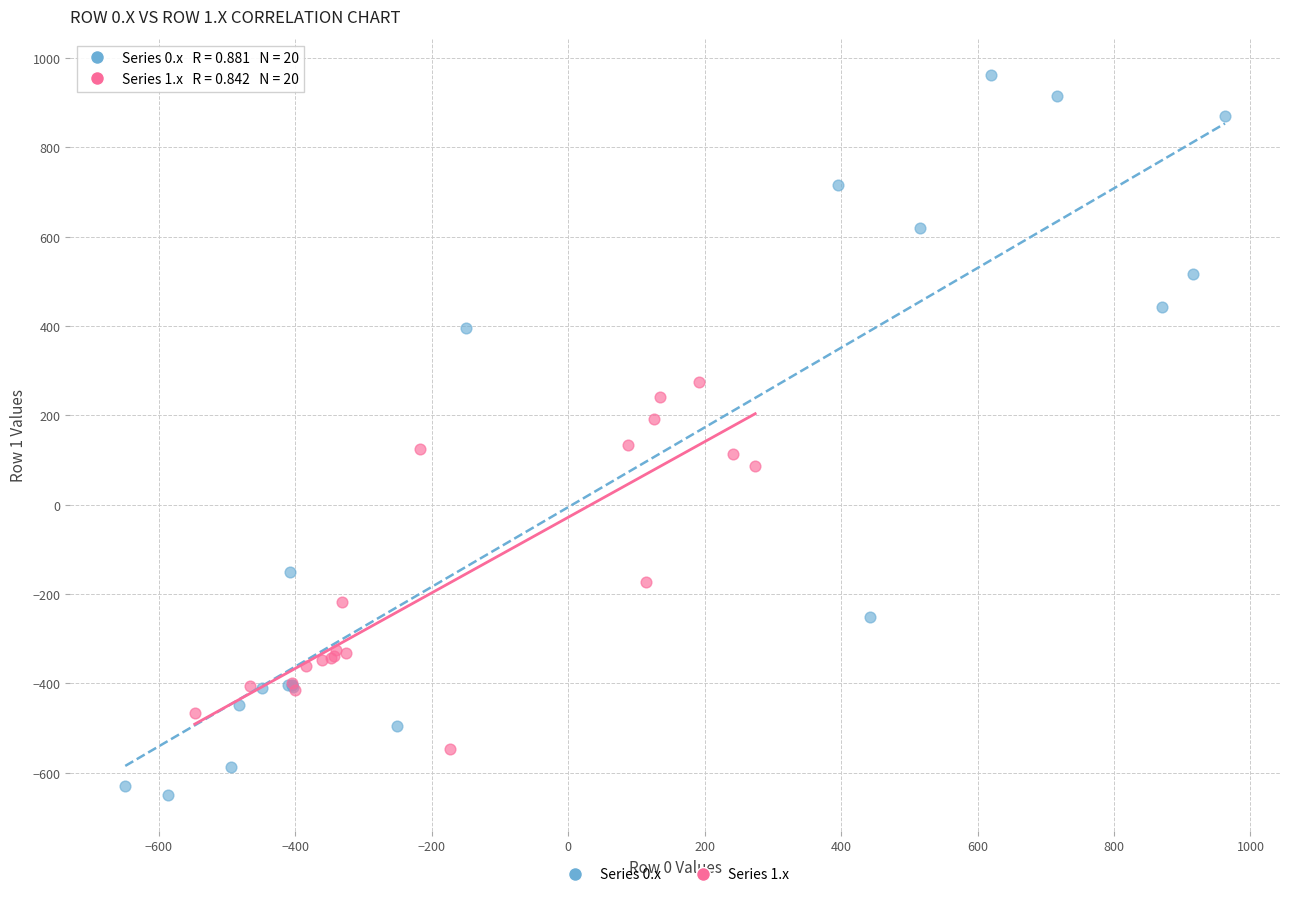

What are all the series names shown in the legend?

Series 0.x, Series 1.x